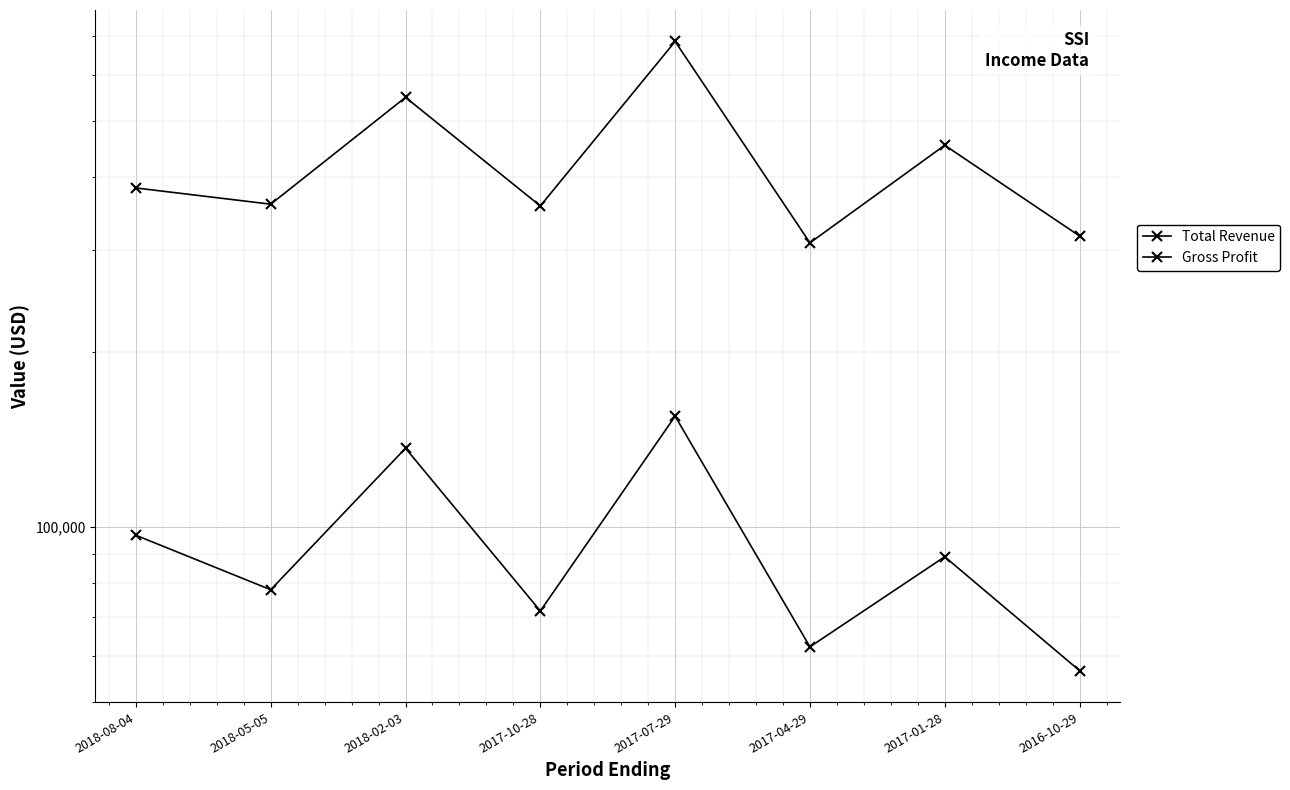

Rank the series at 2018-05-05 from lowest to highest value.

Gross Profit, Total Revenue